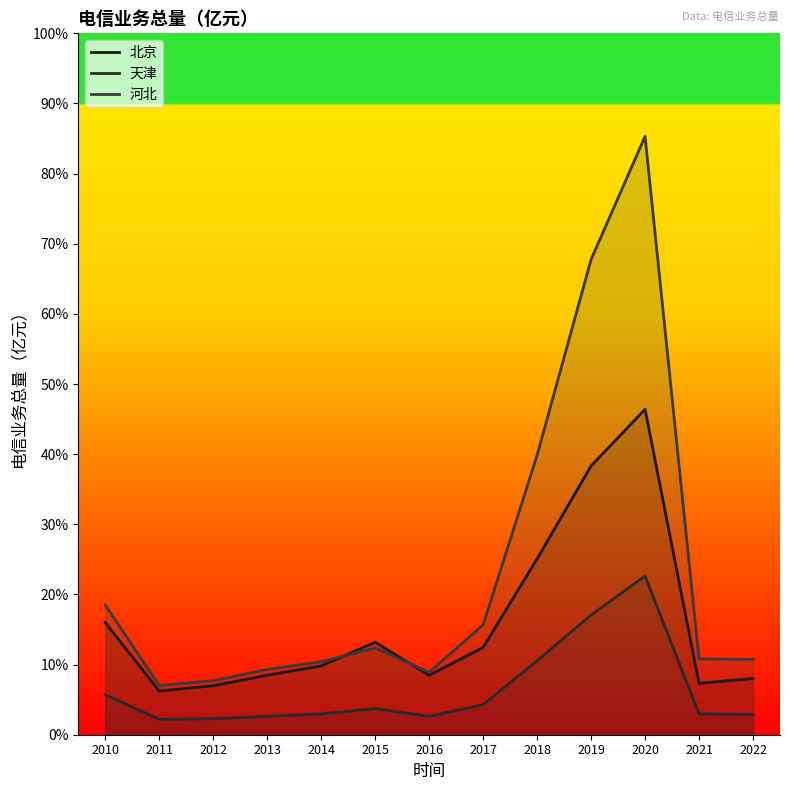

True or false: 北京 and 天津 cross at least once.

False